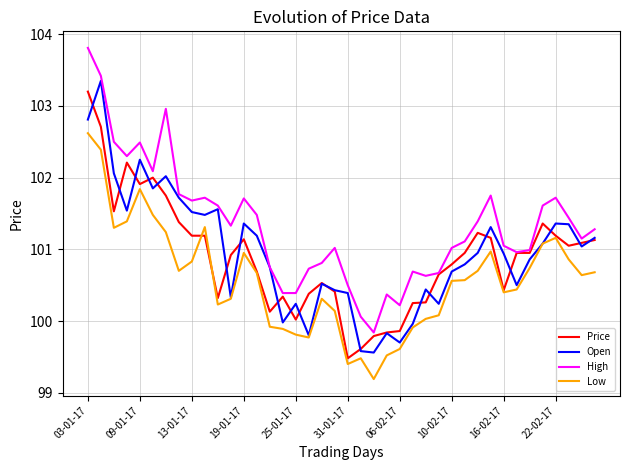

What is the highest value of the Price series?

103.2